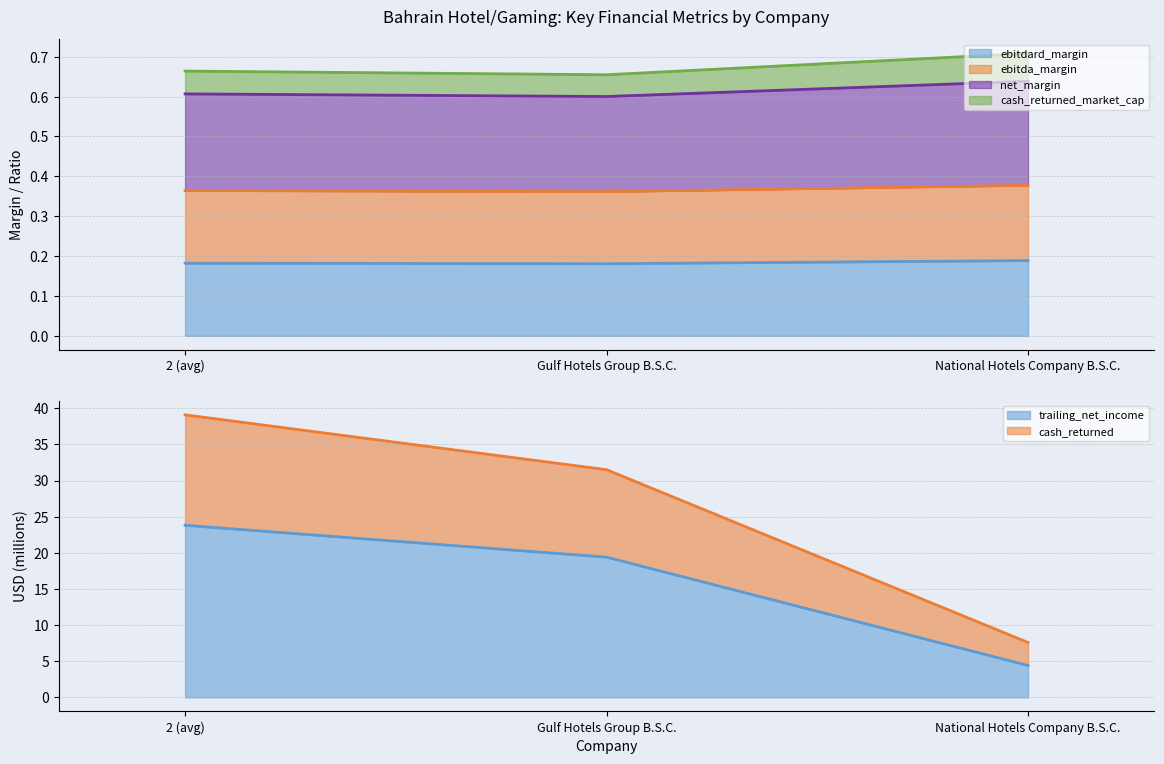

Where is net_margin nearest to the value 0?

Gulf Hotels Group B.S.C.